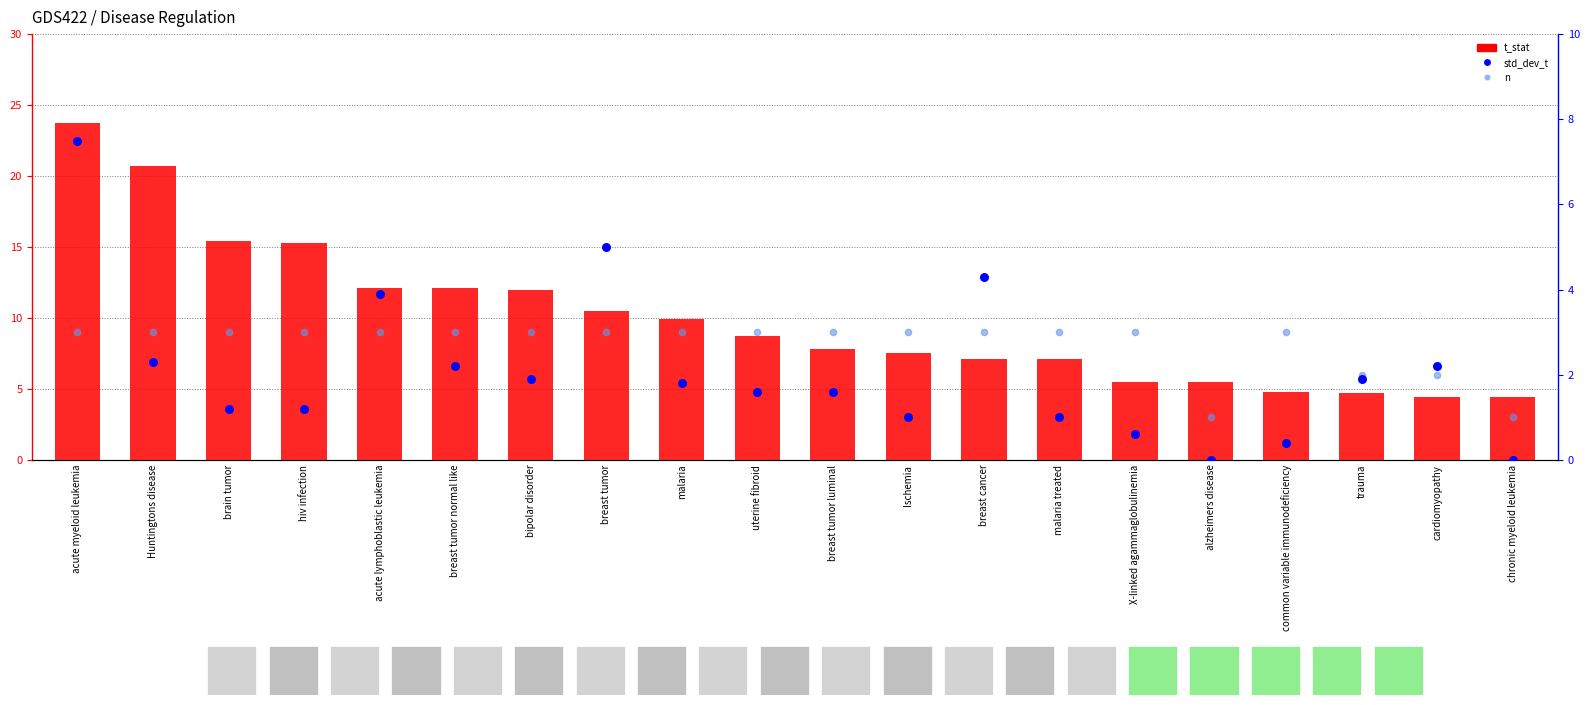

What are all the series names shown in the legend?

t_stat, std_dev_t, n